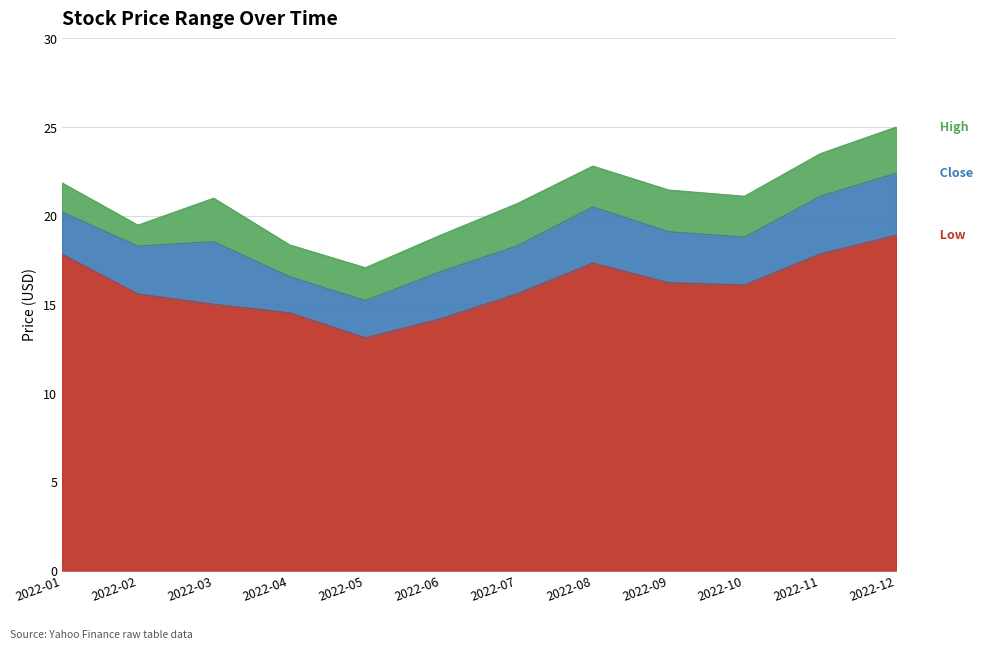

True or false: High and Close intersect in this chart.

False